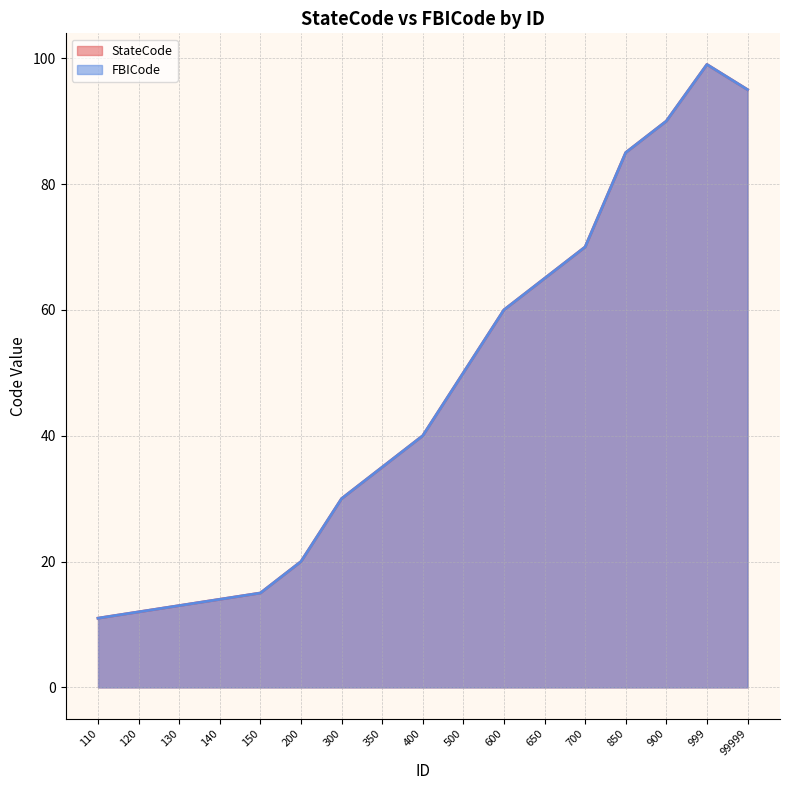

At which category does StateCode reach its first local peak?

999